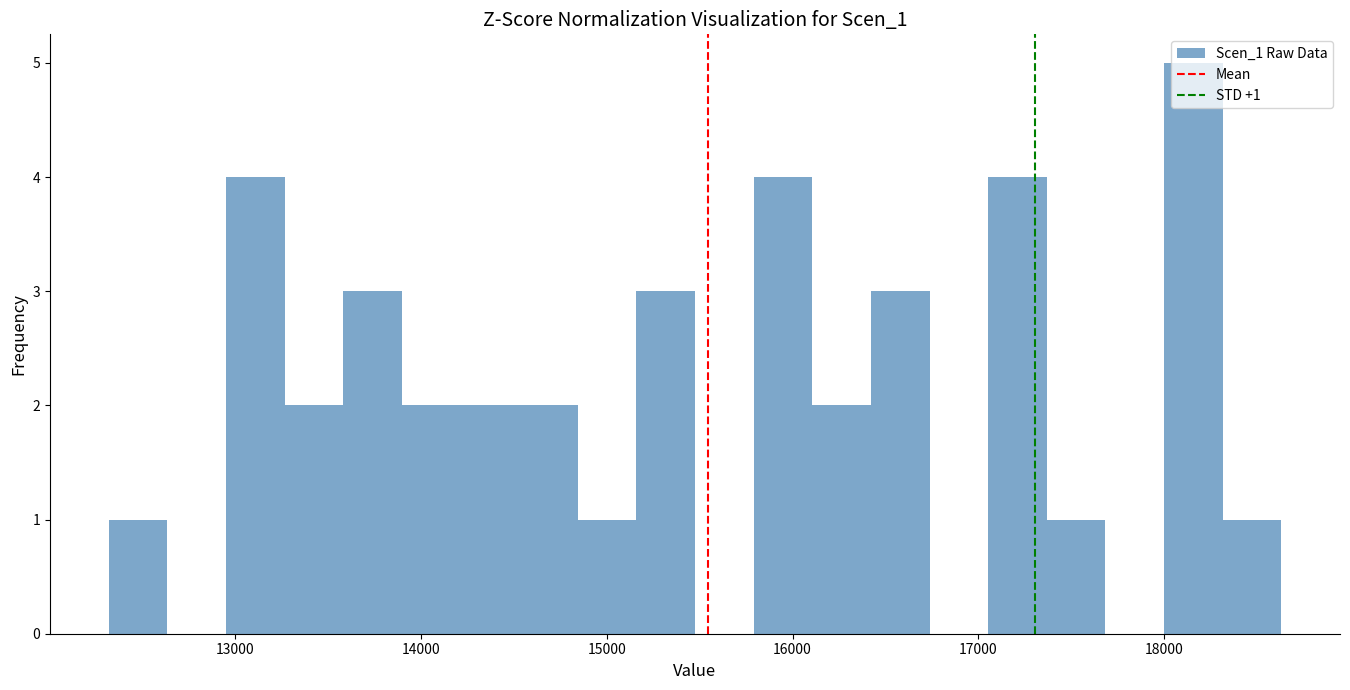

Read against the x-axis, roughly where is the centre of the tallest bar?

18200